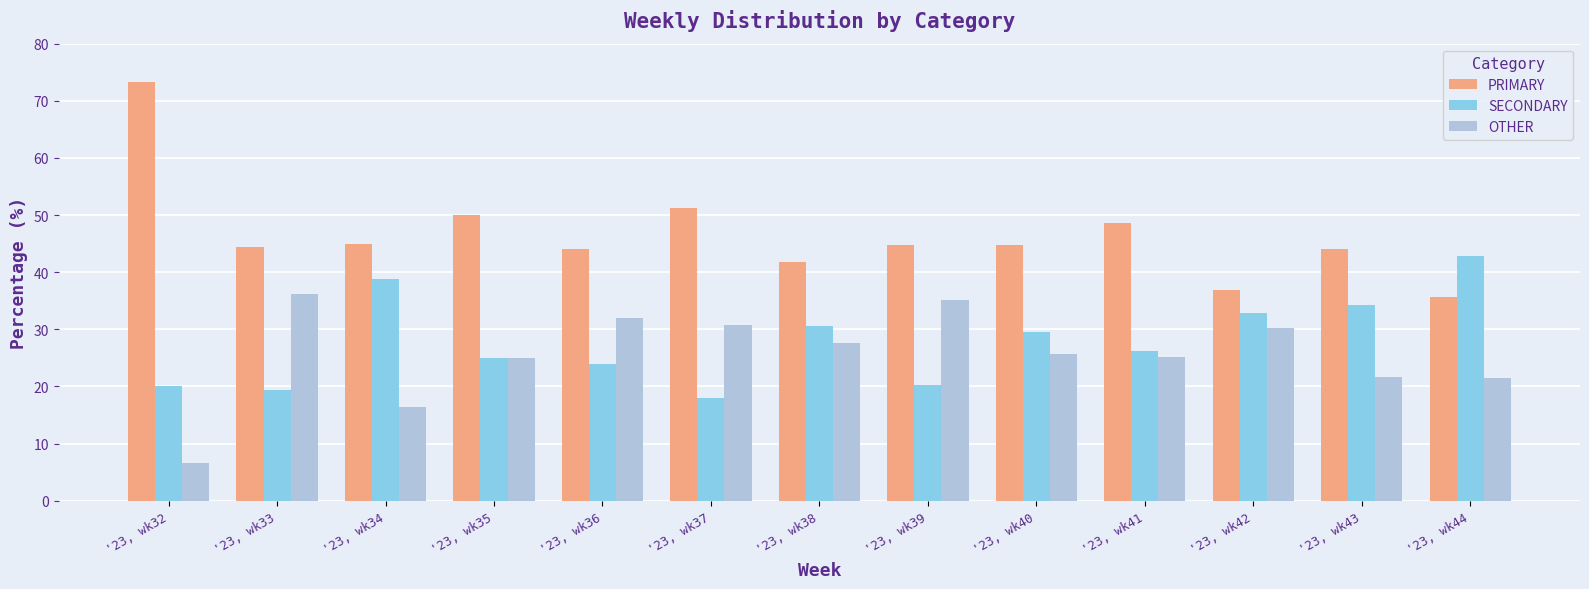

What is the total value across all series at '23, wk38?

100.0